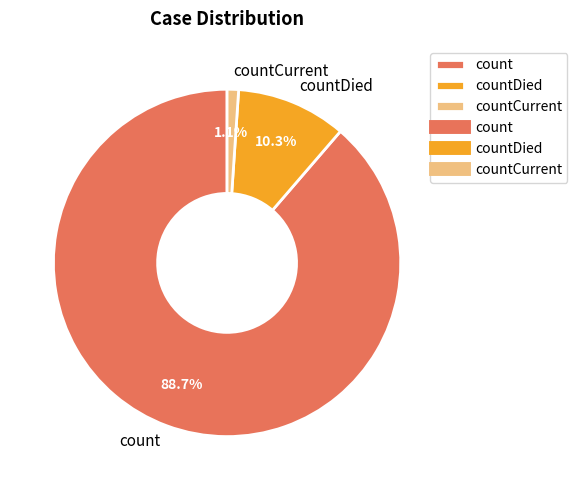

True or false: count accounts for 89% of the total.

True